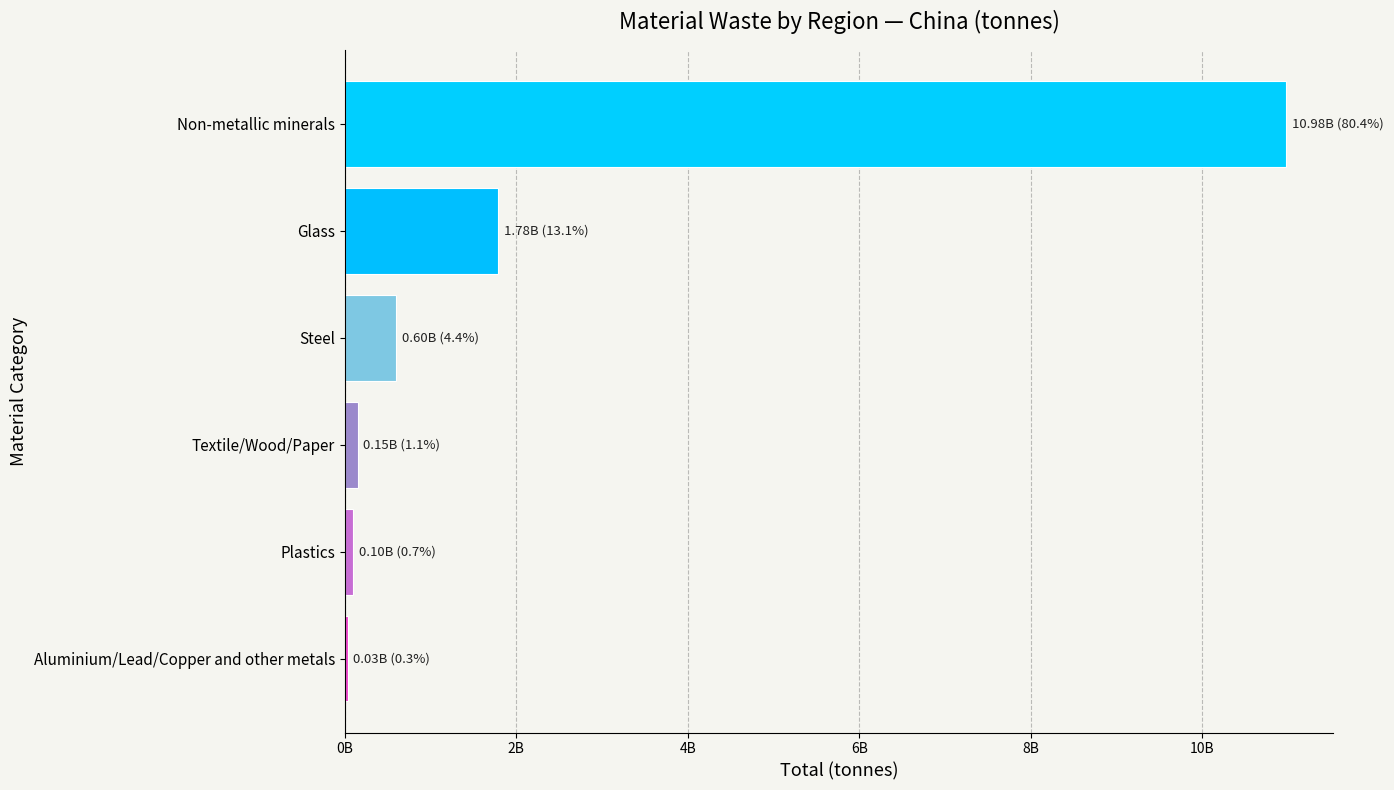

What is the average value?

2275237992.7